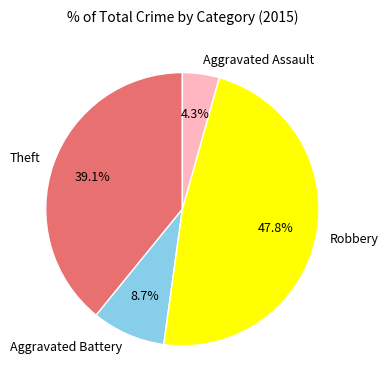

To the nearest percent, what is the combined percentage of Aggravated Assault and Aggravated Battery?

13%